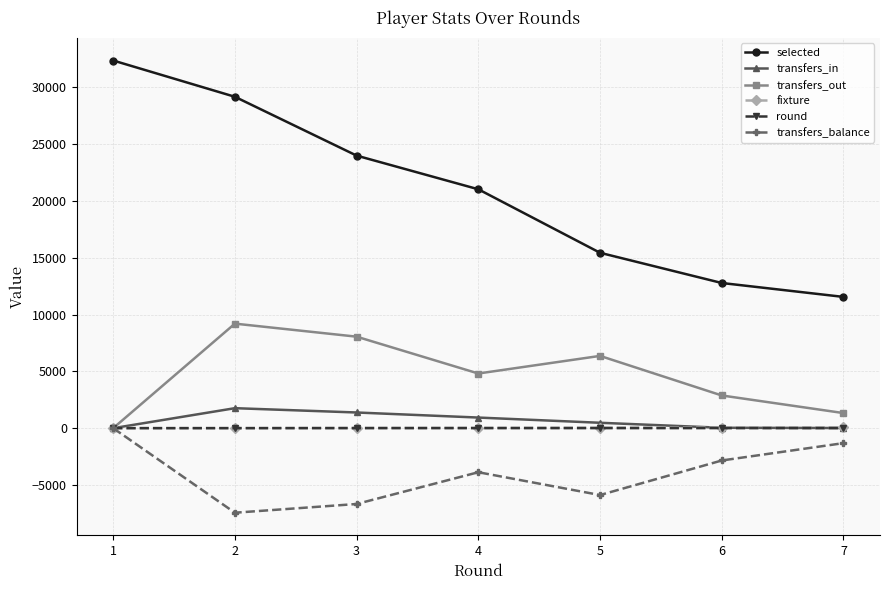

What is the minimum value shown in the chart?

-7444